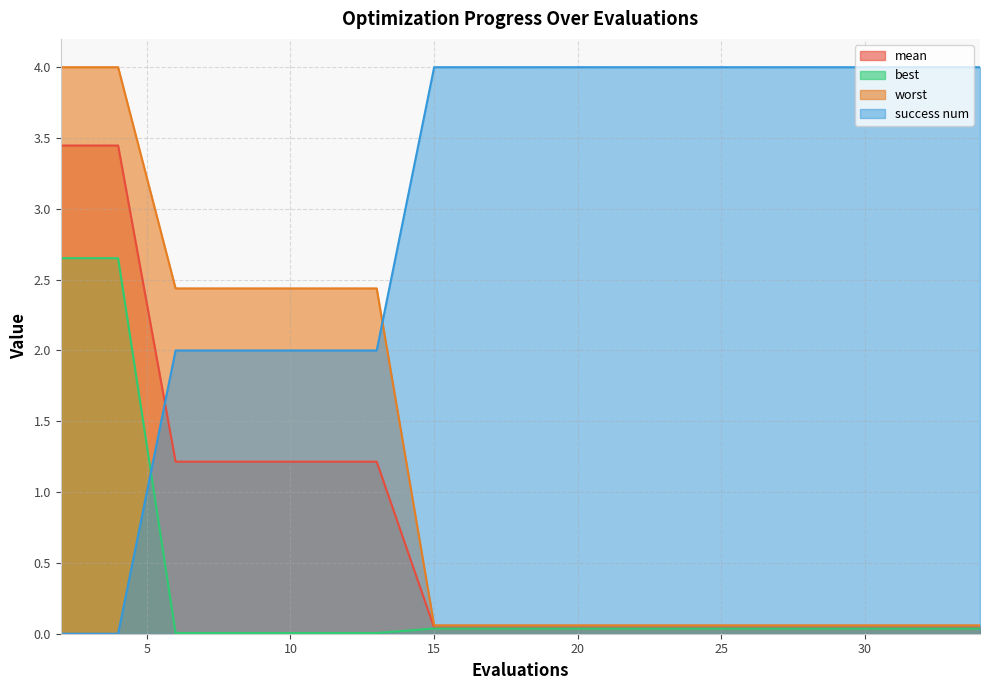

How many data points does each series have?

19